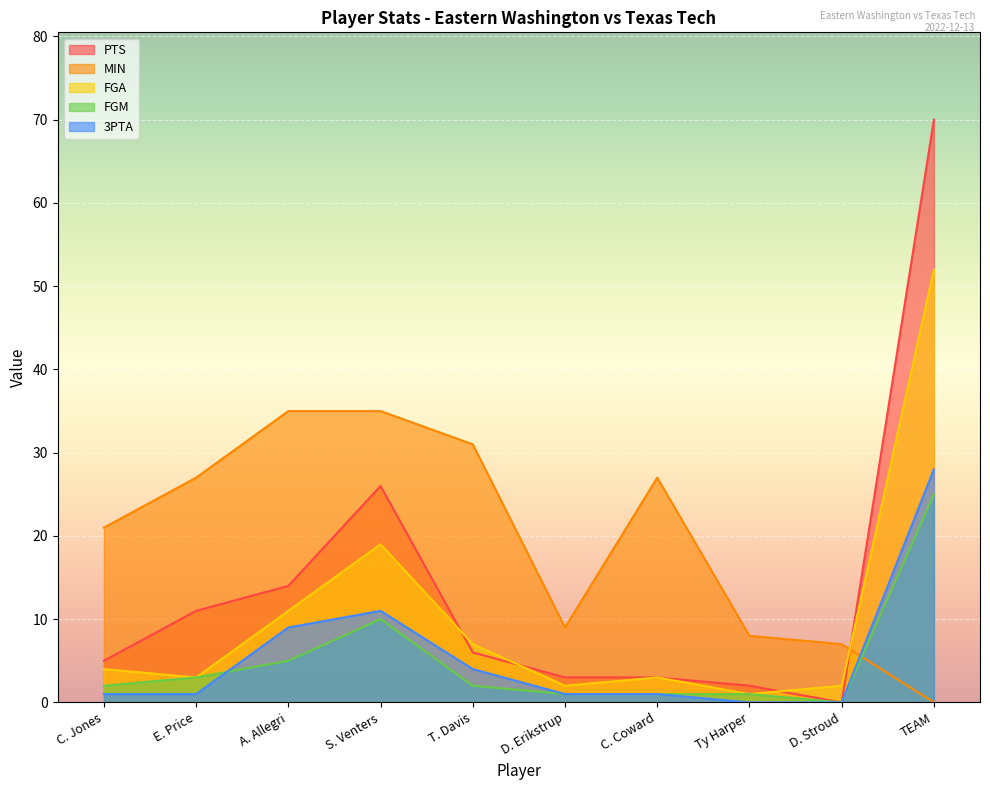

Count the number of categories in the chart.

10